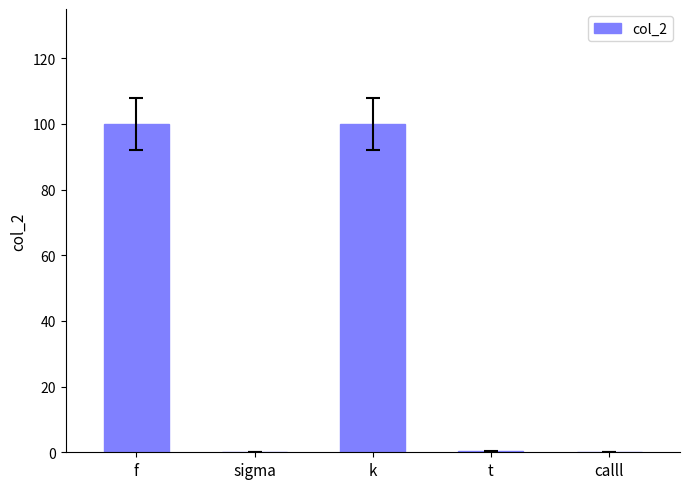

The value at f is 100.0. True or false?

True